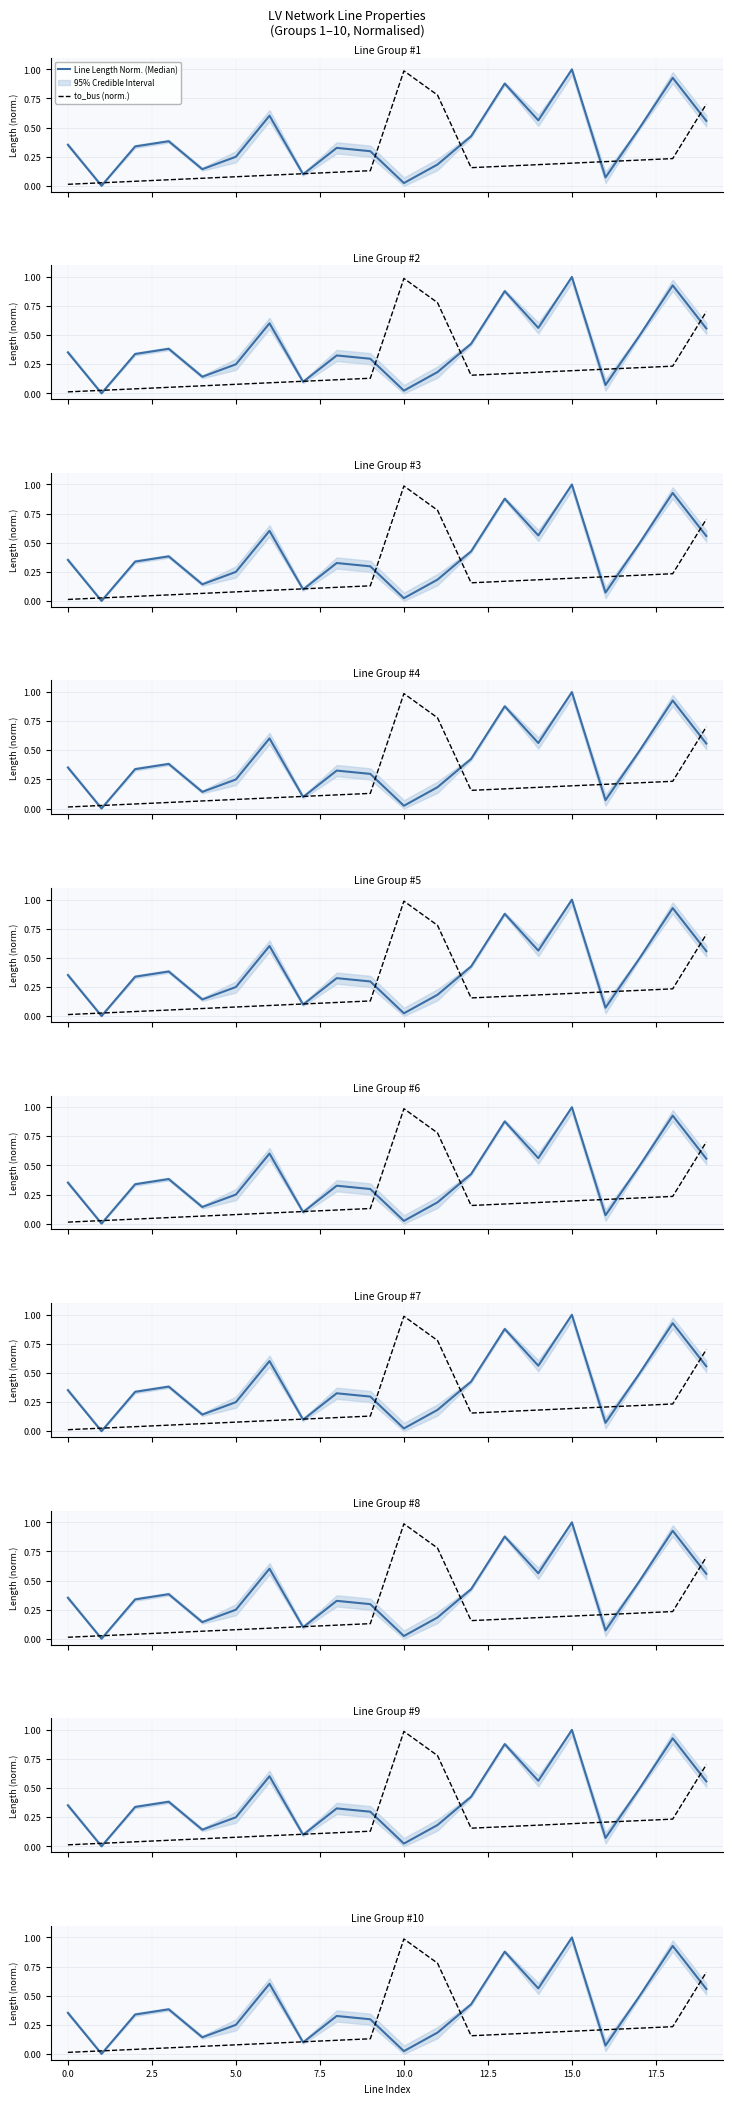

True or false: Line Length Norm. (Median) and to_bus (norm.) cross at least once.

True